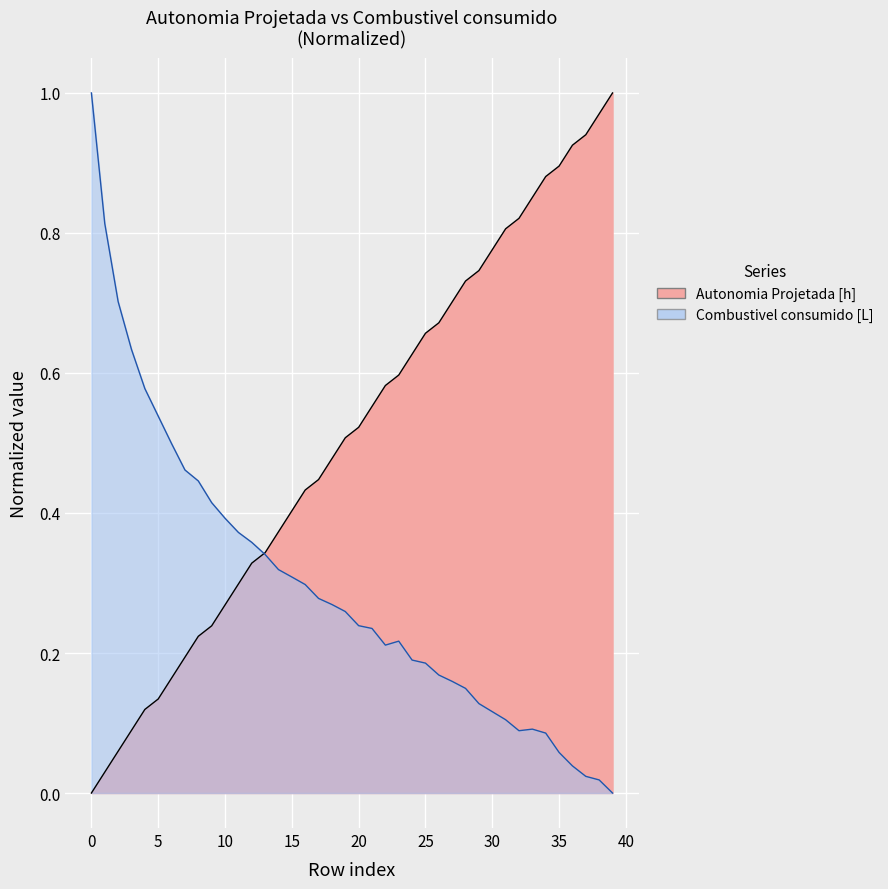

Count the number of categories in the chart.

40